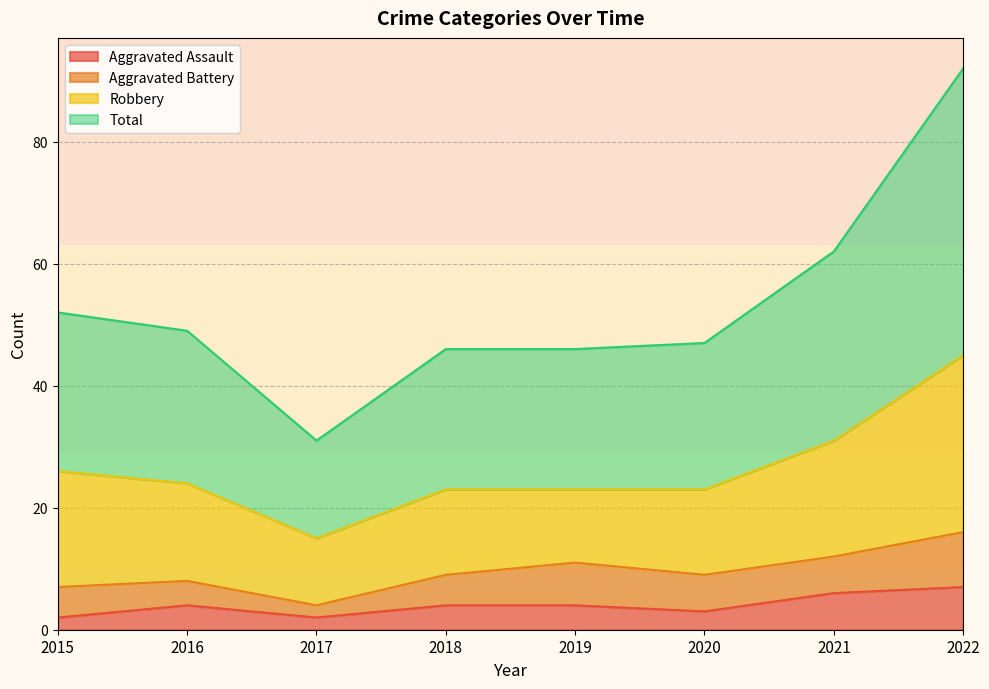

At which category is the sum across all series the highest?

2022